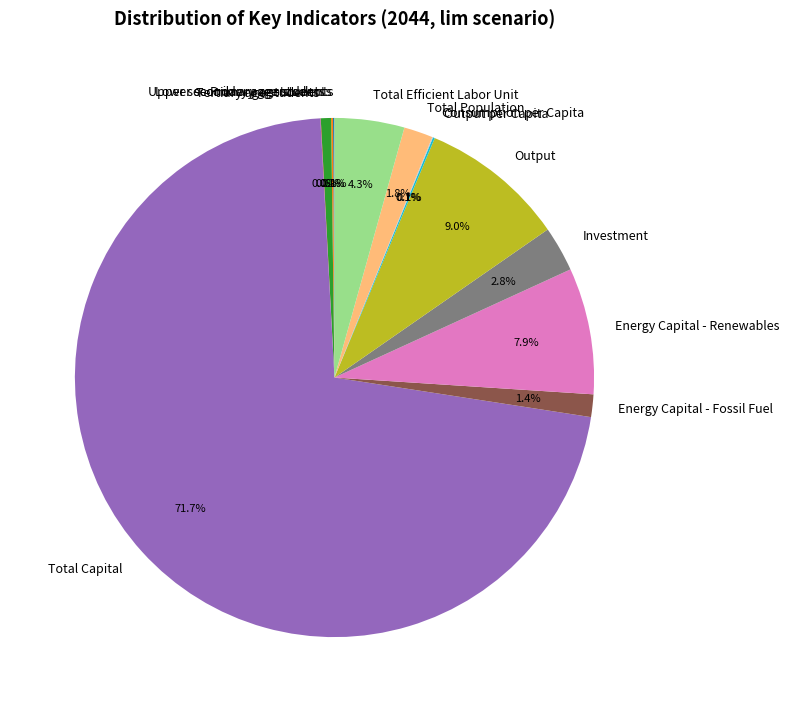

Which category has the biggest portion of the pie?

Total Capital